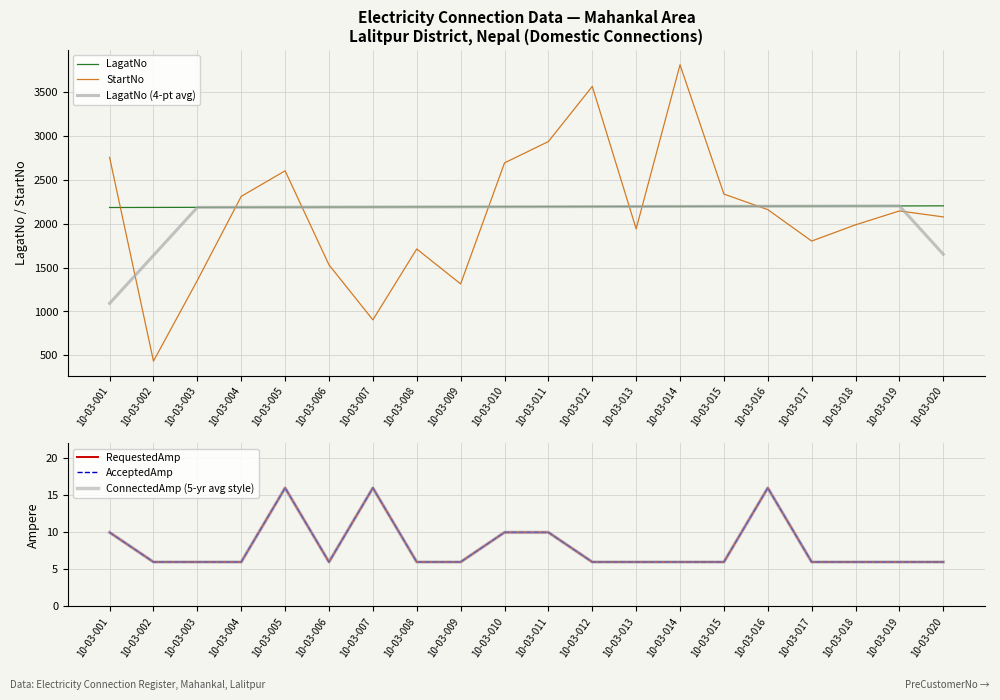

What are all the series names shown in the legend?

LagatNo, StartNo, LagatNo (4-pt avg), RequestedAmp, AcceptedAmp, ConnectedAmp (5-yr avg style)